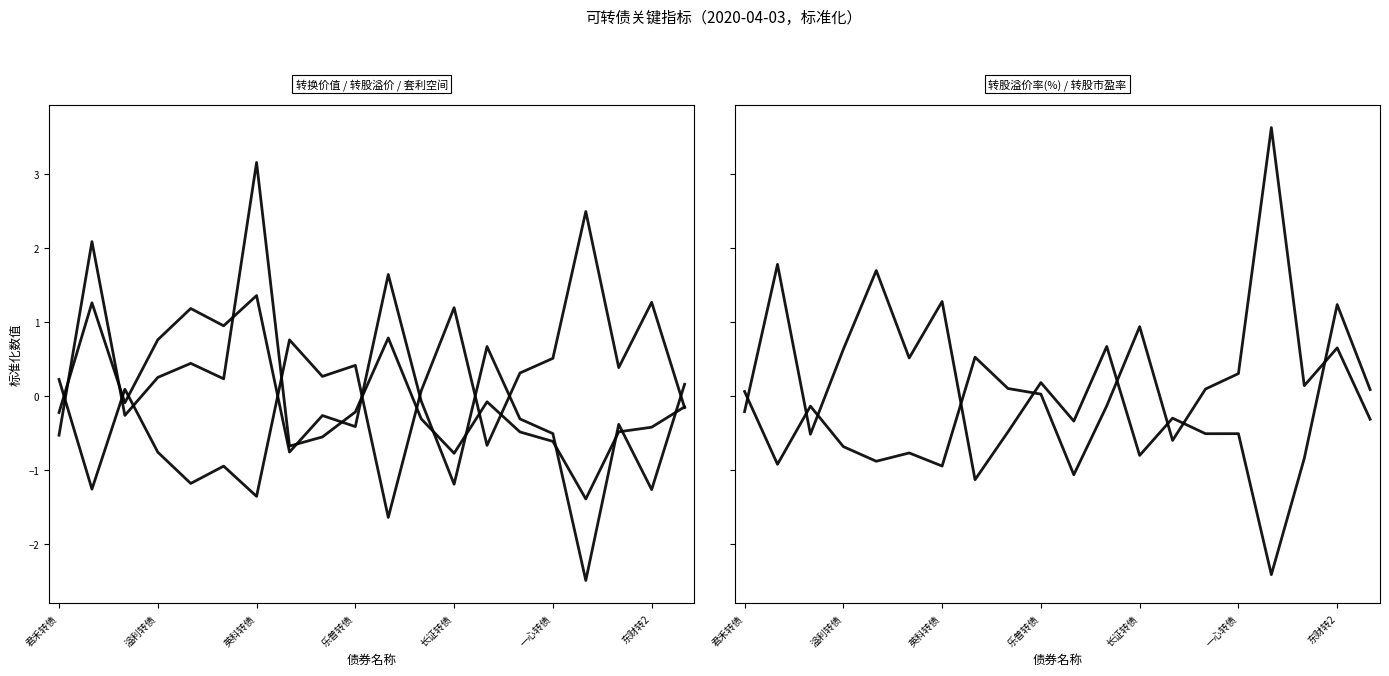

In 转股市盈率, how many points are lower than both neighbors (excluding endpoints)?

7